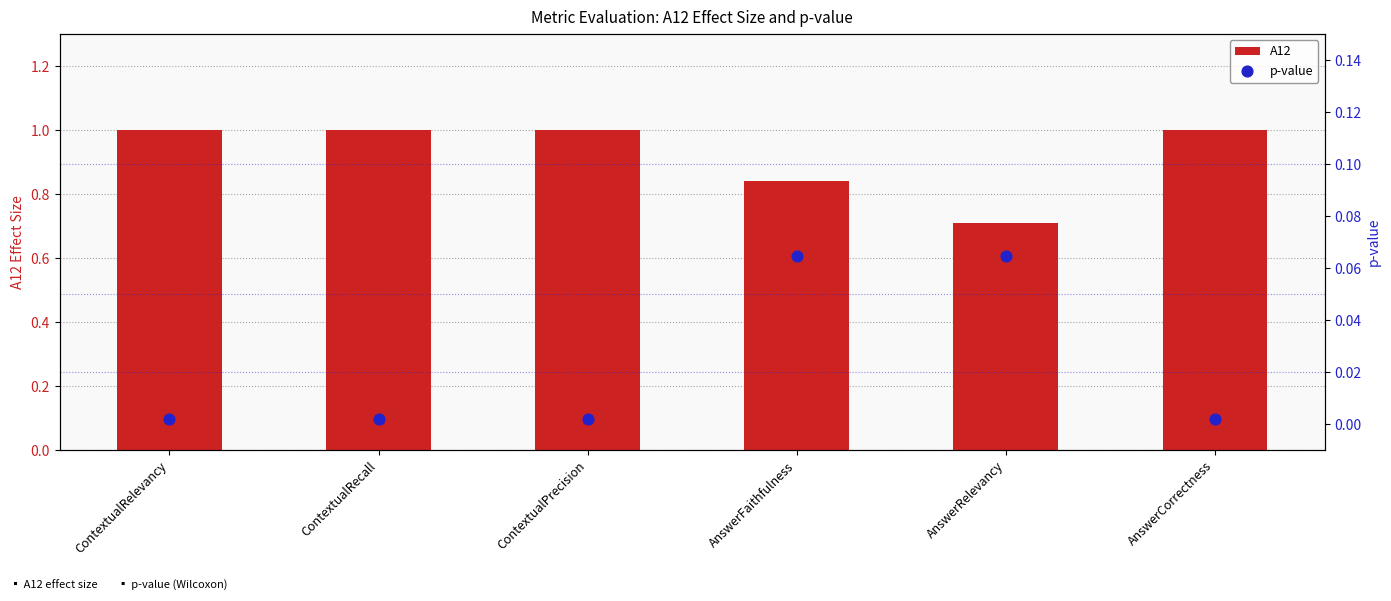

Which series has the largest total across all categories?

A12